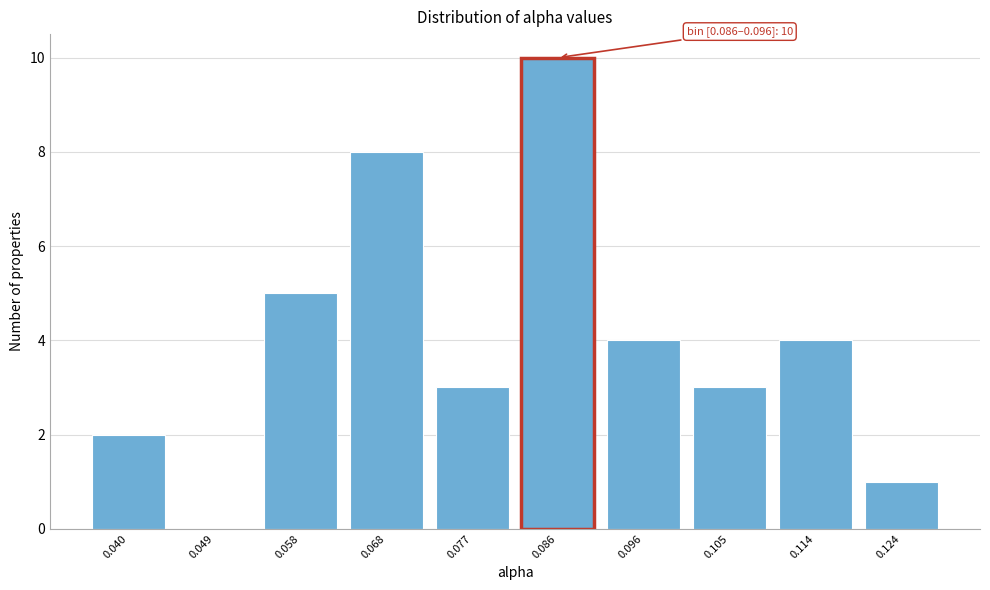

Reading left to right, what are all the values shown in this chart?

0.040=2	0.049=0	0.058=5	0.068=8	0.077=3	0.086=10	0.096=4	0.105=3	0.114=4	0.124=1